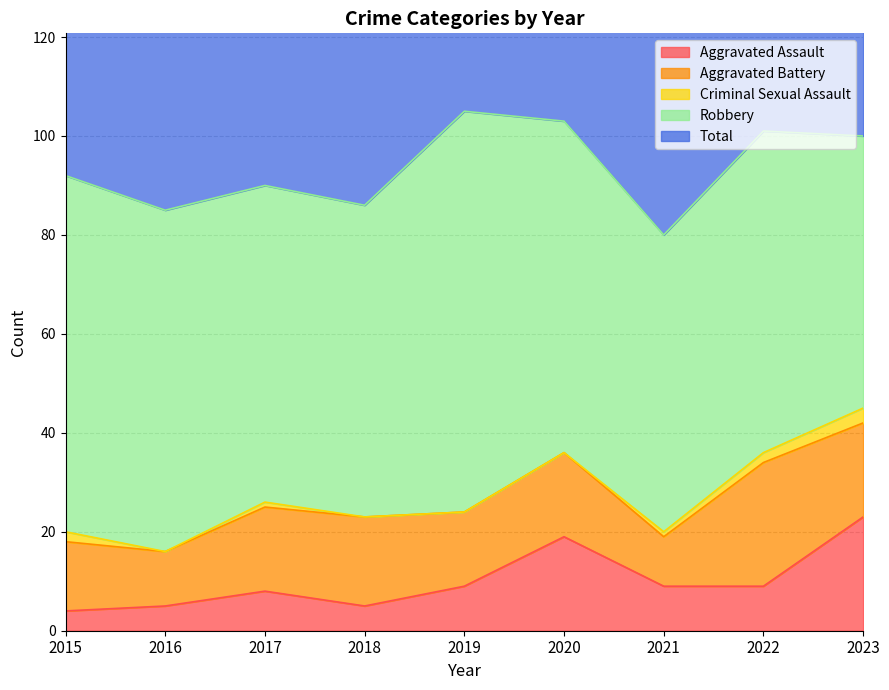

Reading left to right, what are all the values shown in this chart?

Aggravated Assault: 4	5	8	5	9	19	9	9	23
Aggravated Battery: 14	11	17	18	15	17	10	25	19
Criminal Sexual Assault: 2	0	1	0	0	0	1	2	3
Robbery: 72	69	64	63	81	67	60	65	55
Total: 92	85	90	86	105	103	80	101	100